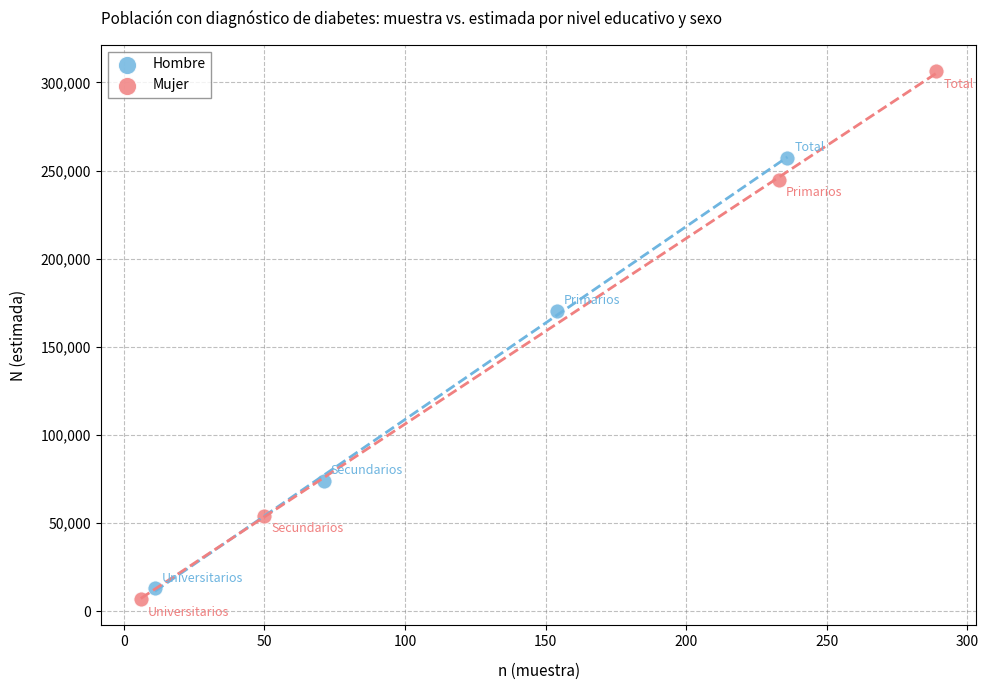

Which series reaches the maximum Y coordinate?

Mujer